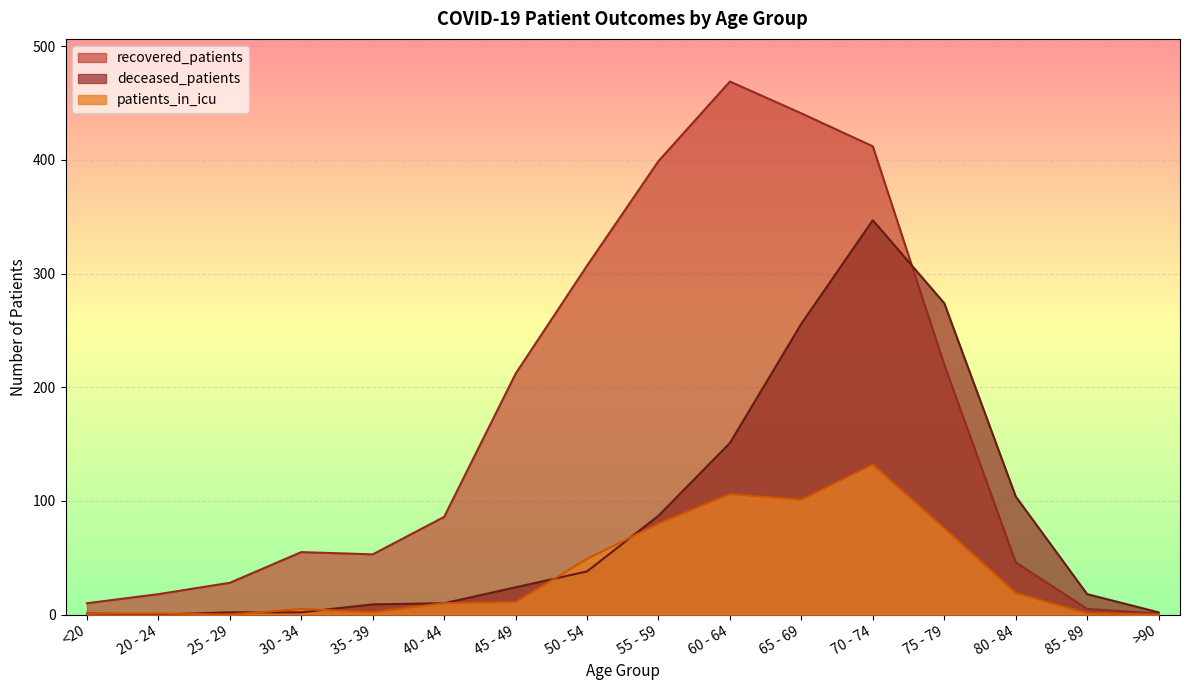

Reading right to left, transcribe all the data shown in this chart.

recovered_patients: 1	5	46	220	412	441	469	399	307	212	86	53	55	28	18	10
deceased_patients: 2	18	104	274	347	256	151	87	38	24	10	9	2	2	0	1
patients_in_icu: 0	1	19	76	132	101	106	80	49	11	10	2	5	0	1	1